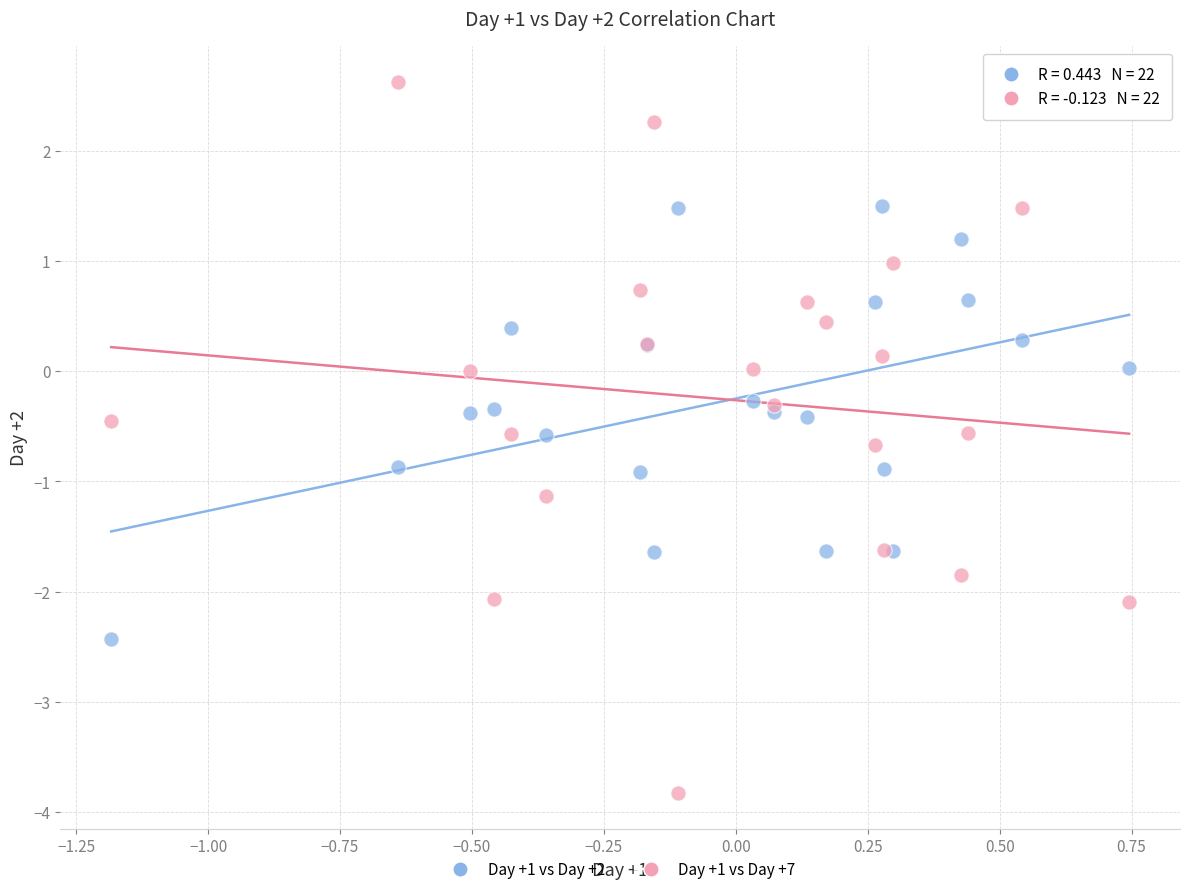

Which series contains the highest Y value?

Day +1 vs Day +7